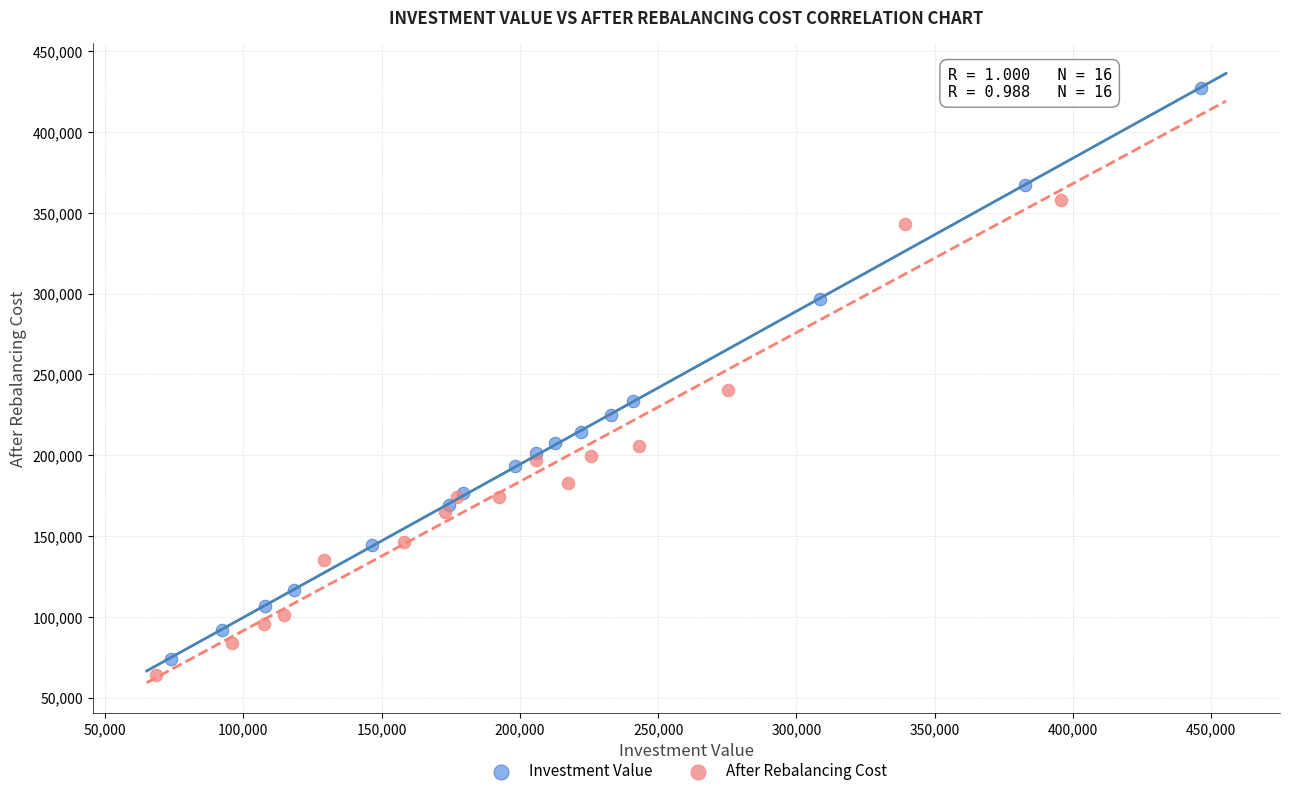

Which series has the largest Y range (max minus min)?

Investment Value